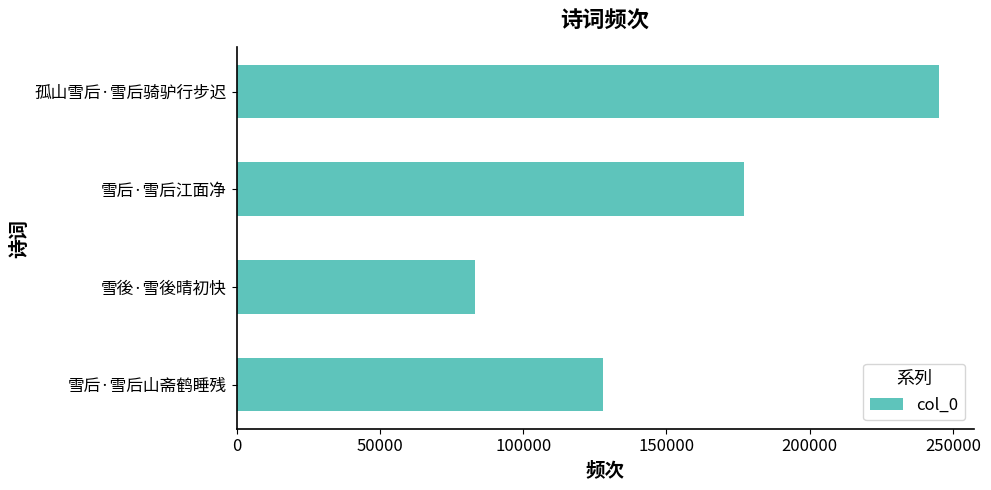

Which has a higher value, 雪后·雪后江面净 or 雪後·雪後晴初快?

雪后·雪后江面净